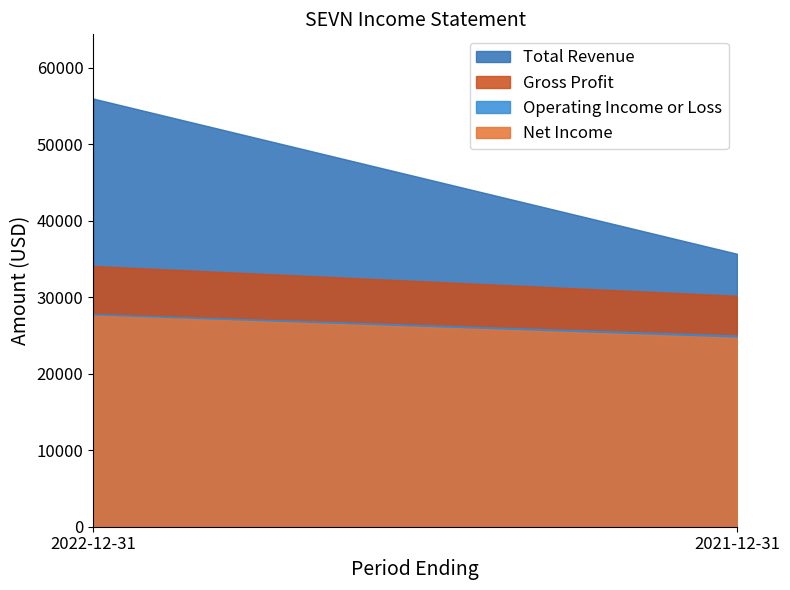

What is the value of the Operating Income or Loss point at the 1st from the left?

27800